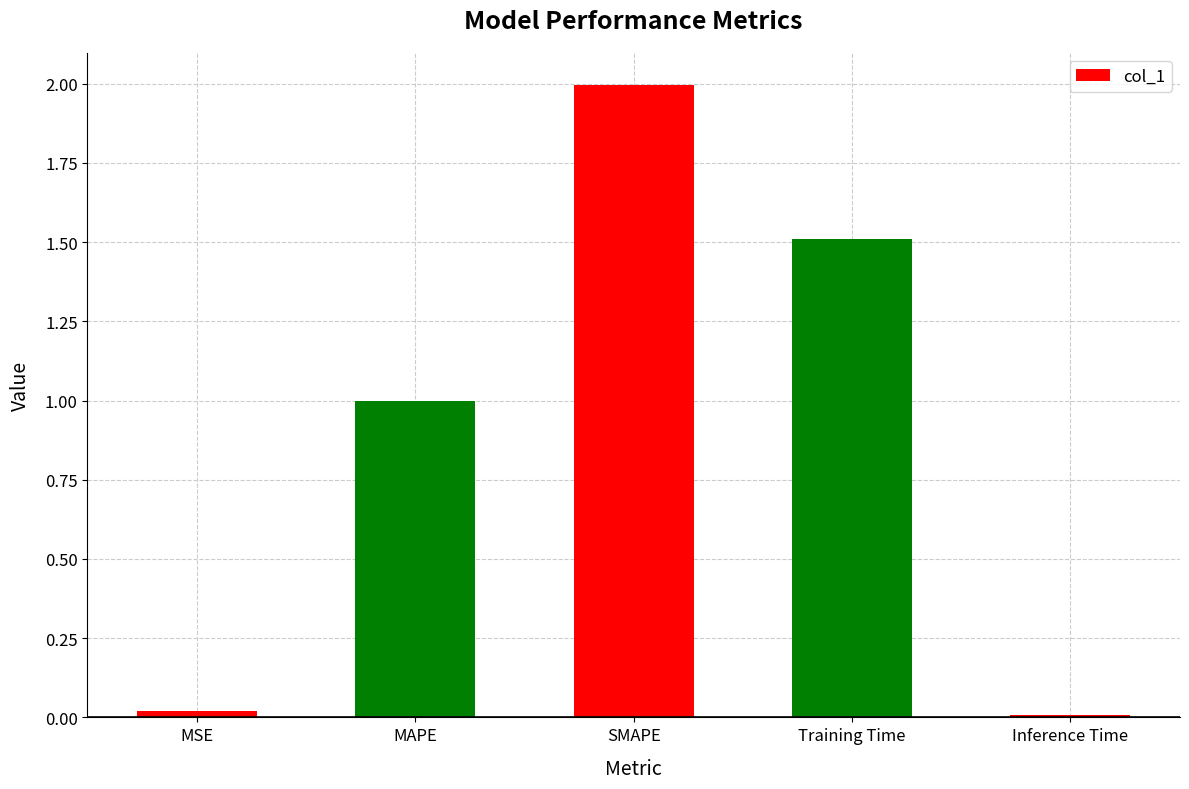

At which category does the chart reach its peak across all series?

SMAPE